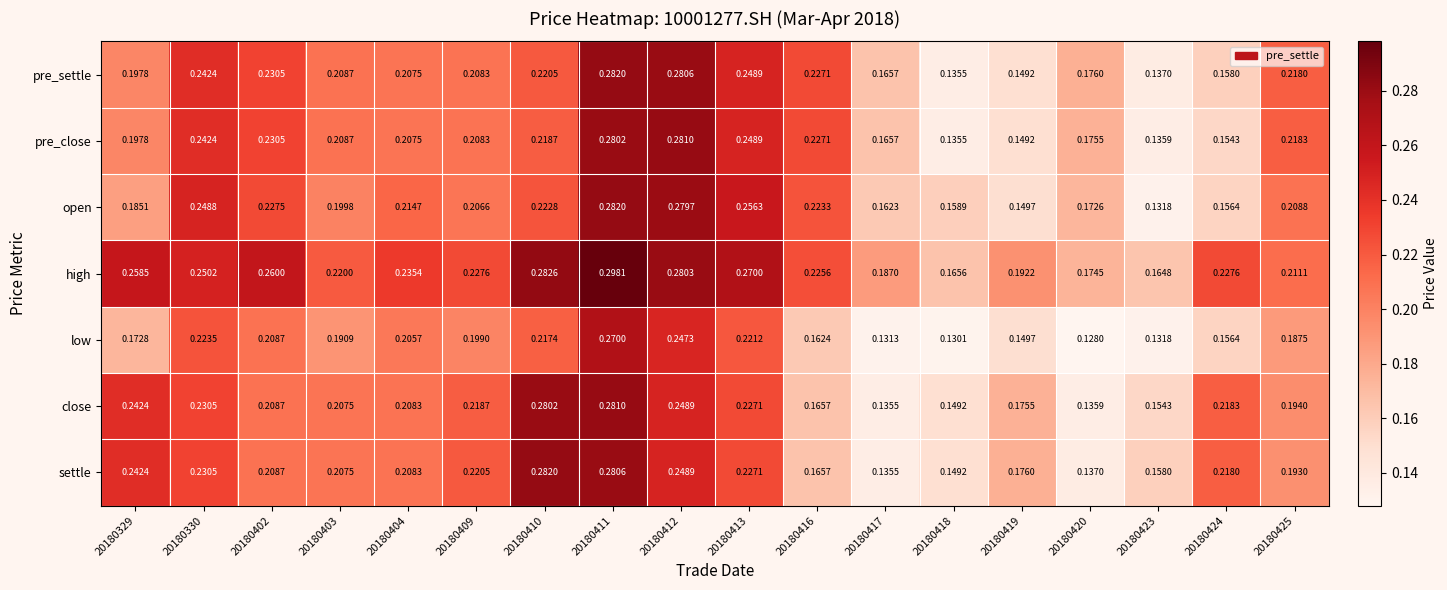

At 20180425, list the series in order from smallest to largest.

low, settle, close, open, high, pre_settle, pre_close